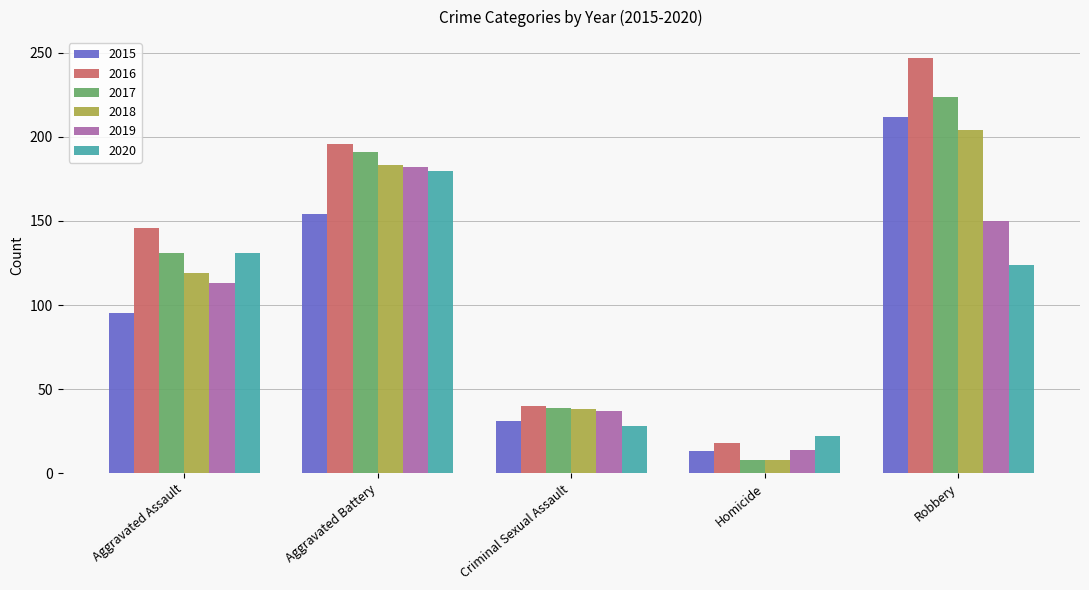

Reading left to right, extract all data points from this chart.

2015: Aggravated Assault=95	Aggravated Battery=154	Criminal Sexual Assault=31	Homicide=13	Robbery=212
2016: Aggravated Assault=146	Aggravated Battery=196	Criminal Sexual Assault=40	Homicide=18	Robbery=247
2017: Aggravated Assault=131	Aggravated Battery=191	Criminal Sexual Assault=39	Homicide=8	Robbery=224
2018: Aggravated Assault=119	Aggravated Battery=183	Criminal Sexual Assault=38	Homicide=8	Robbery=204
2019: Aggravated Assault=113	Aggravated Battery=182	Criminal Sexual Assault=37	Homicide=14	Robbery=150
2020: Aggravated Assault=131	Aggravated Battery=180	Criminal Sexual Assault=28	Homicide=22	Robbery=124